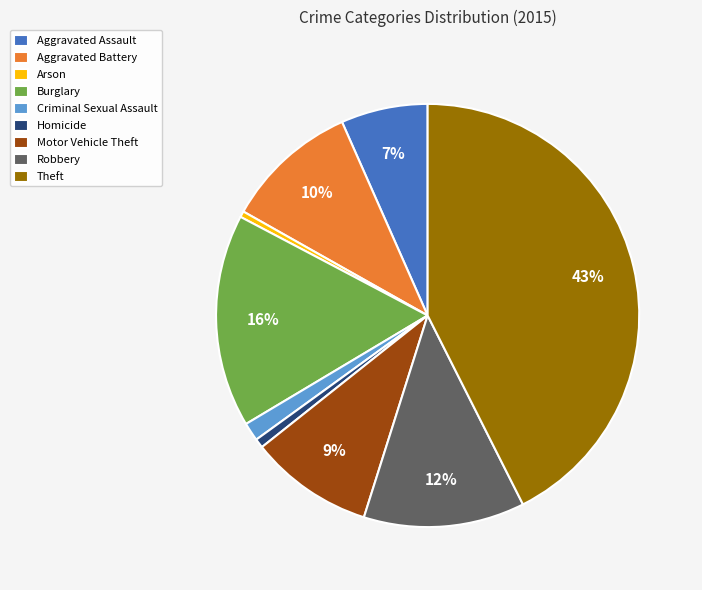

Is the sum of Criminal Sexual Assault and Burglary greater than half?

No